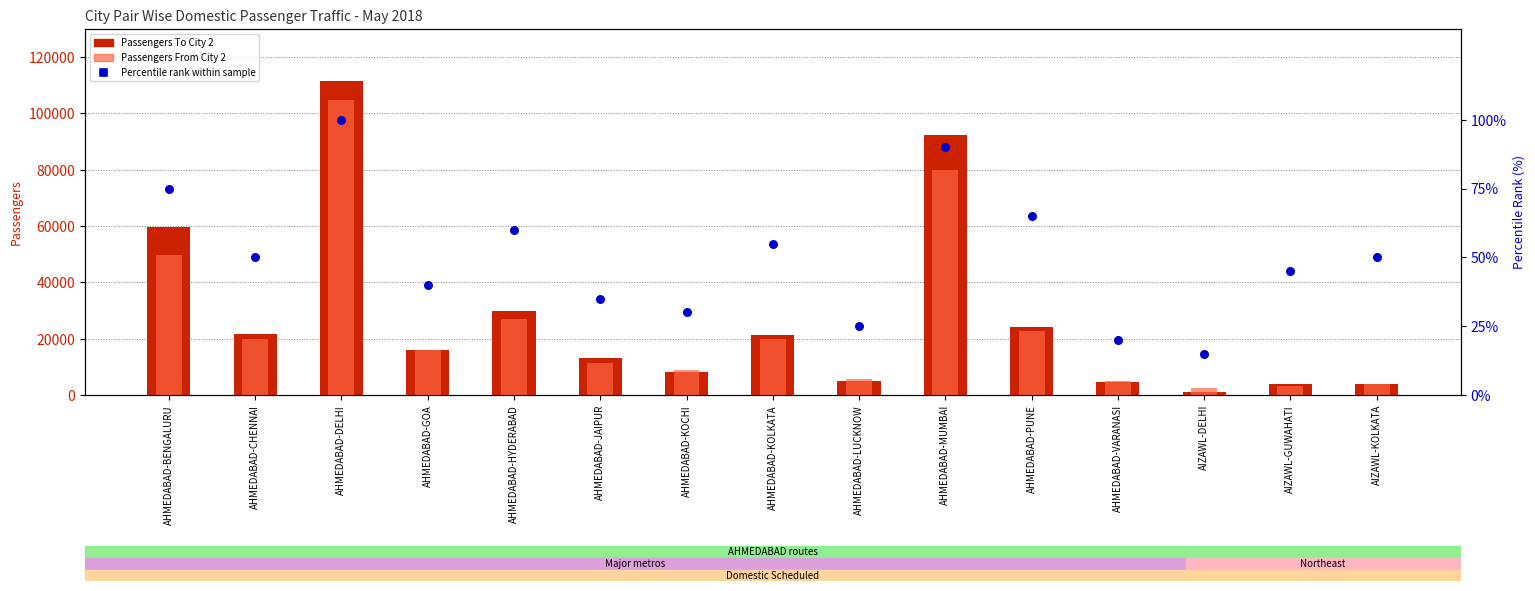

Which series reaches the minimum Y coordinate?

Percentile rank within sample